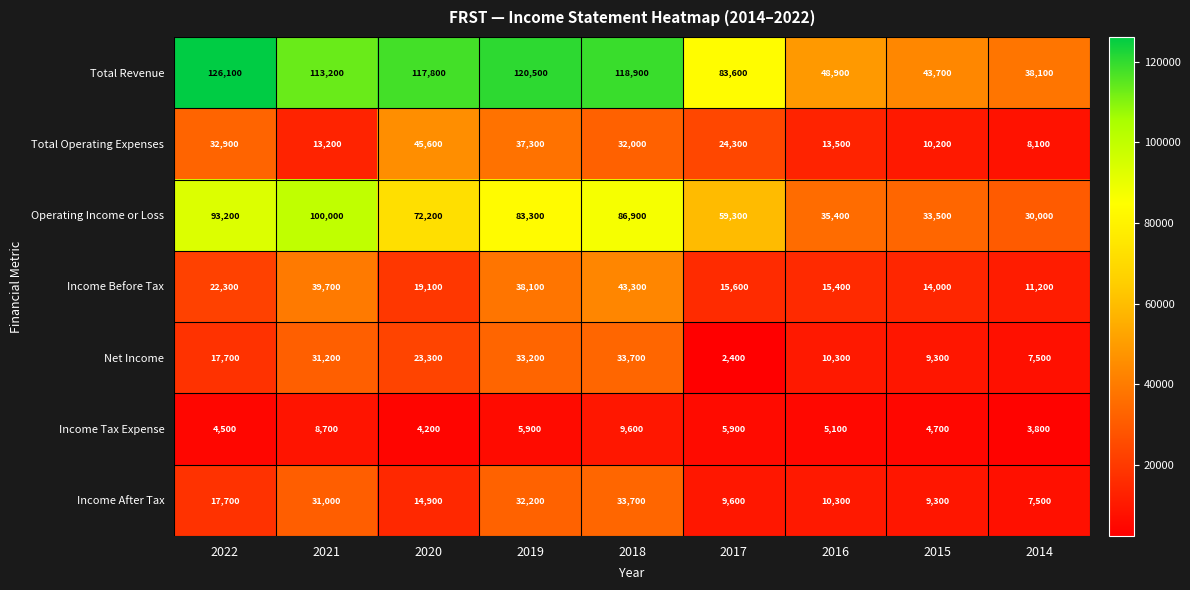

How many series are shown in this chart?

7